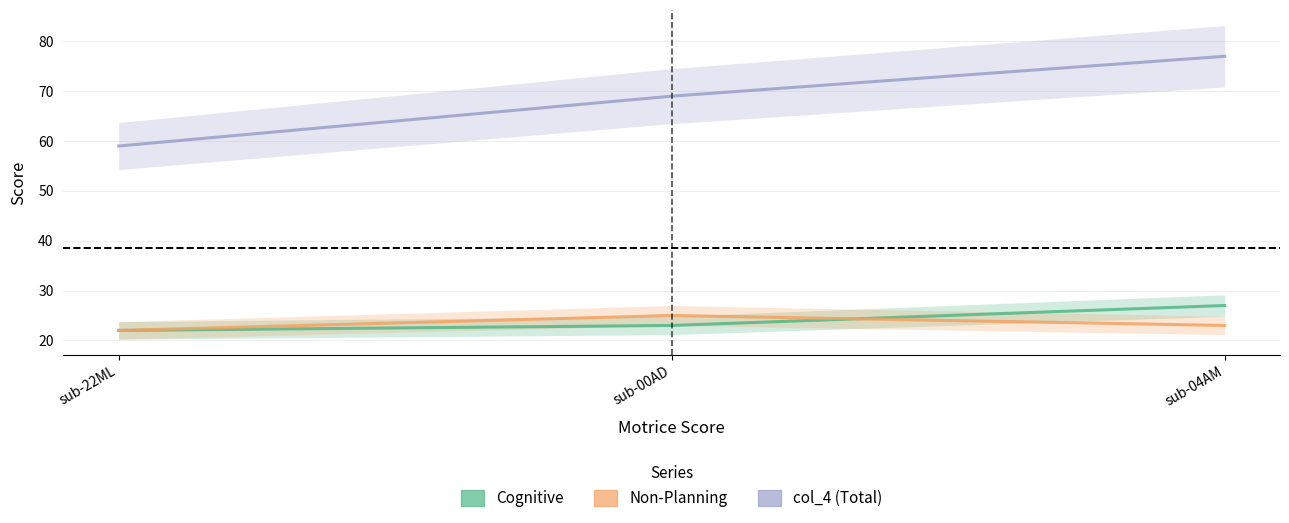

At which label does Cognitive first exceed 23?

sub-04AM